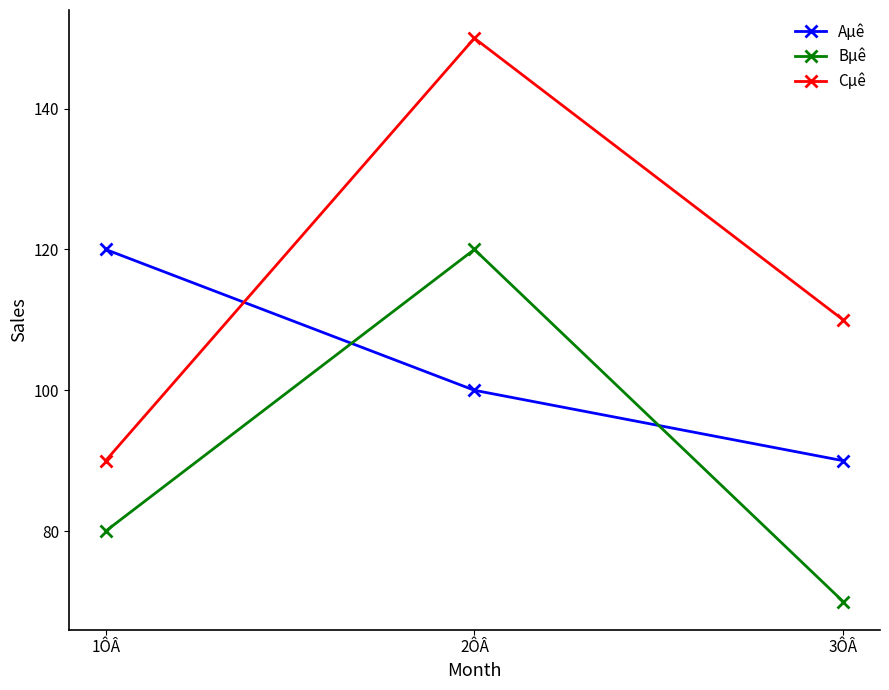

Does the chart have visible grid lines?

No